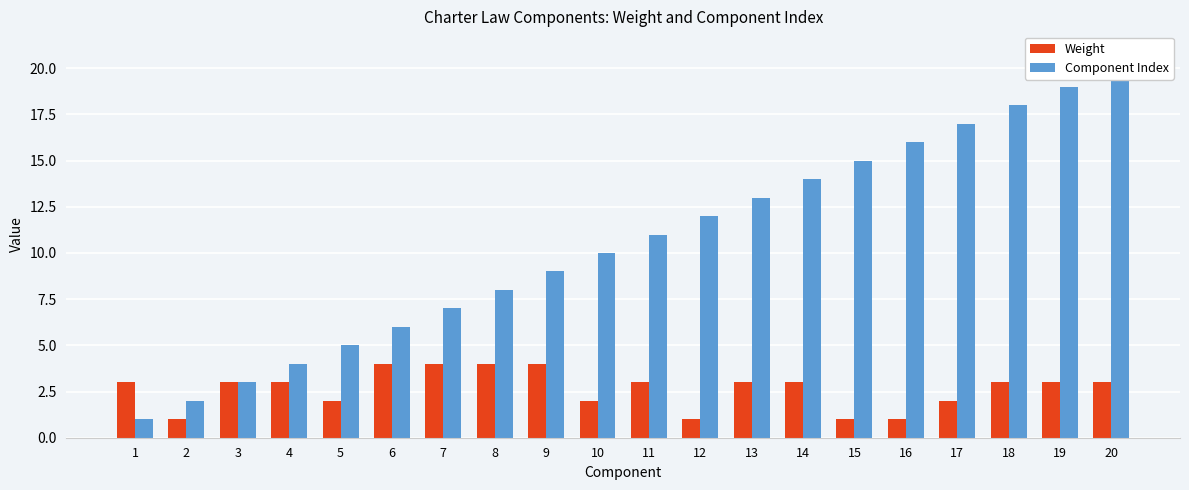

At how many categories does at least one series exceed 2?

19